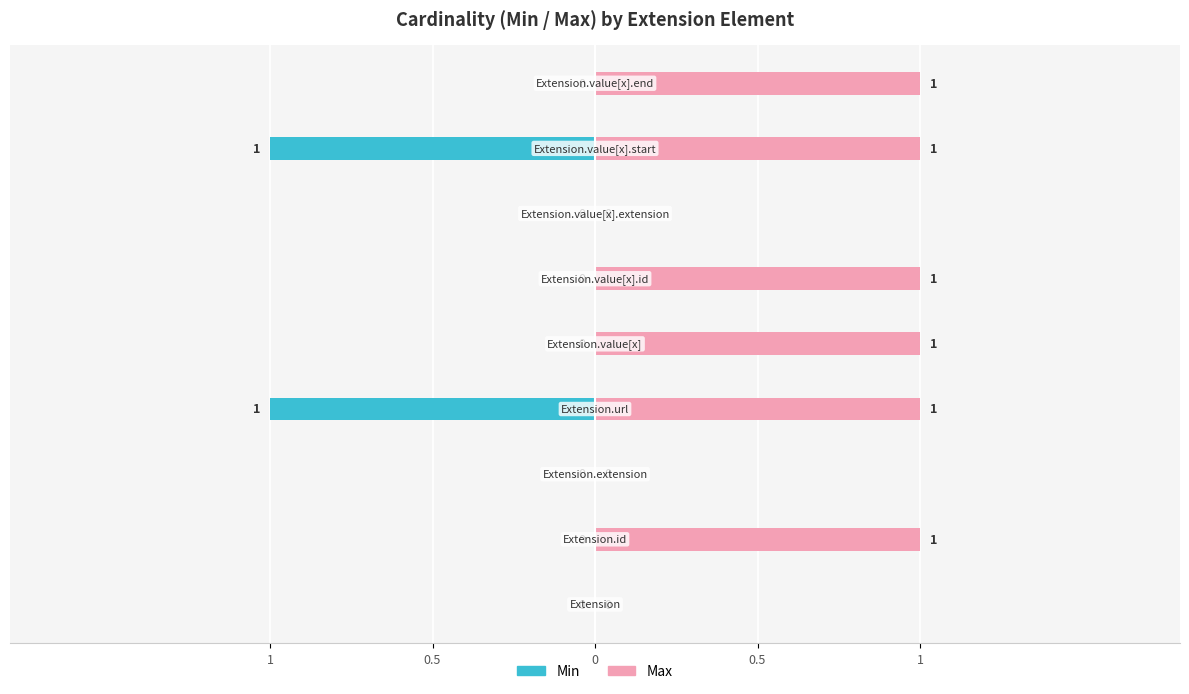

What is the spread (max minus min) of values at 8?

1